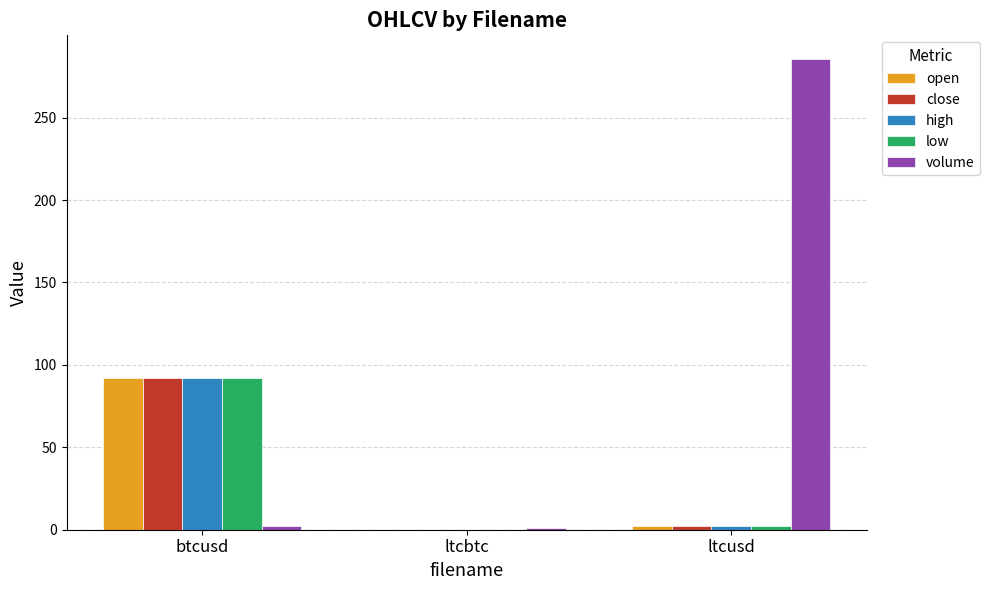

What is the maximum value shown in the chart?

285.7